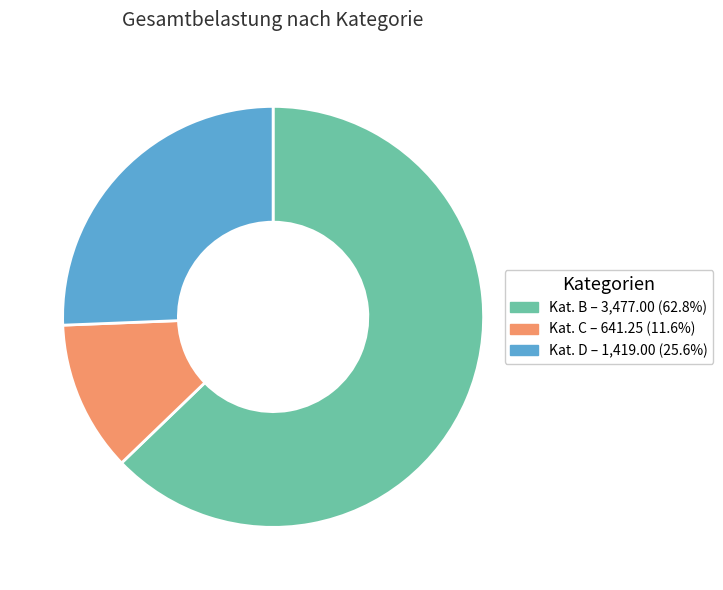

How many slices are in this pie chart?

3